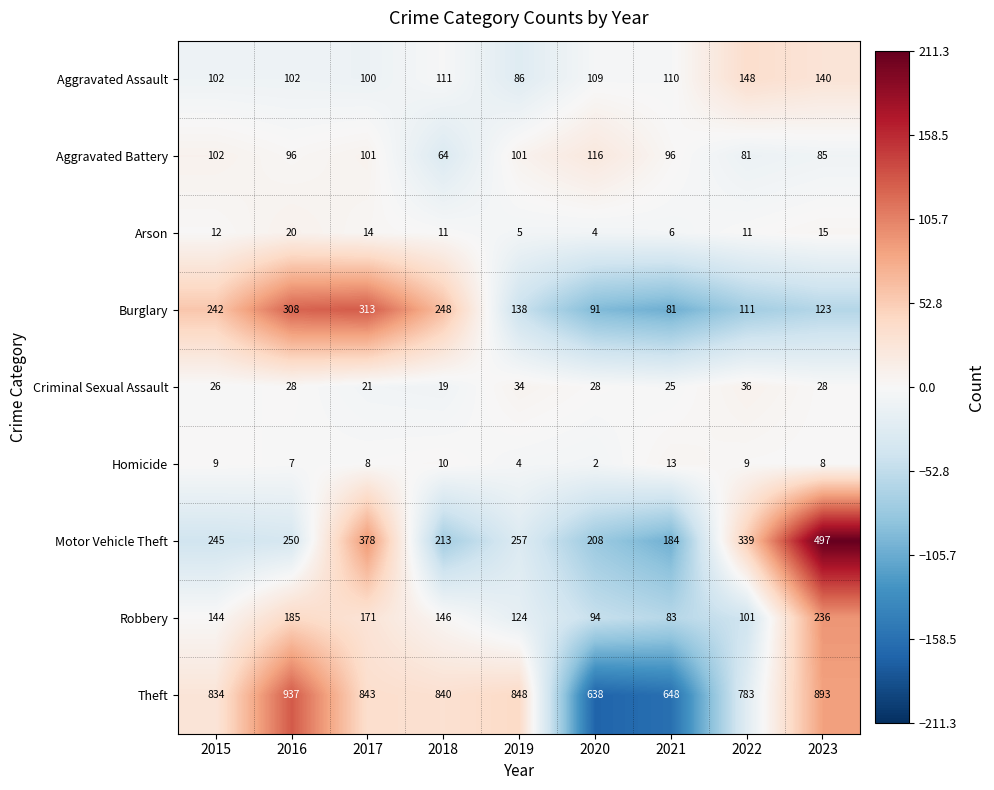

What is the sum of all Motor Vehicle Theft values?

2571